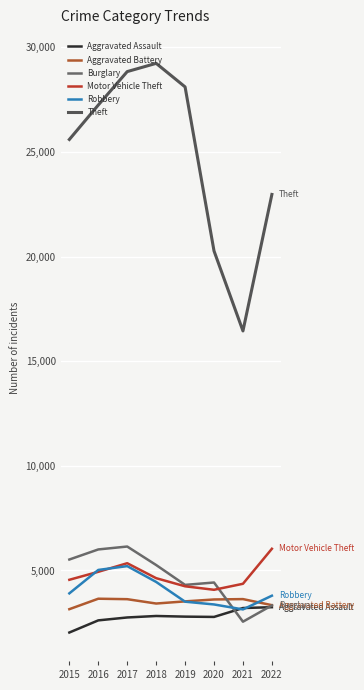

Reading right to left, transcribe all the data shown in this chart.

Aggravated Assault: 2022=3246	2021=3206	2020=2781	2019=2795	2018=2826	2017=2755	2016=2616	2015=2036
Aggravated Battery: 2022=3343	2021=3633	2020=3615	2019=3524	2018=3421	2017=3629	2016=3651	2015=3151
Burglary: 2022=3332	2021=2553	2020=4426	2019=4312	2018=5261	2017=6145	2016=6006	2015=5524
Motor Vehicle Theft: 2022=6038	2021=4365	2020=4078	2019=4245	2018=4633	2017=5348	2016=4937	2015=4556
Robbery: 2022=3795	2021=3140	2020=3377	2019=3509	2018=4453	2017=5209	2016=5026	2015=3907
Theft: 2022=22971	2021=16448	2020=20270	2019=28110	2018=29236	2017=28842	2016=27244	2015=25598